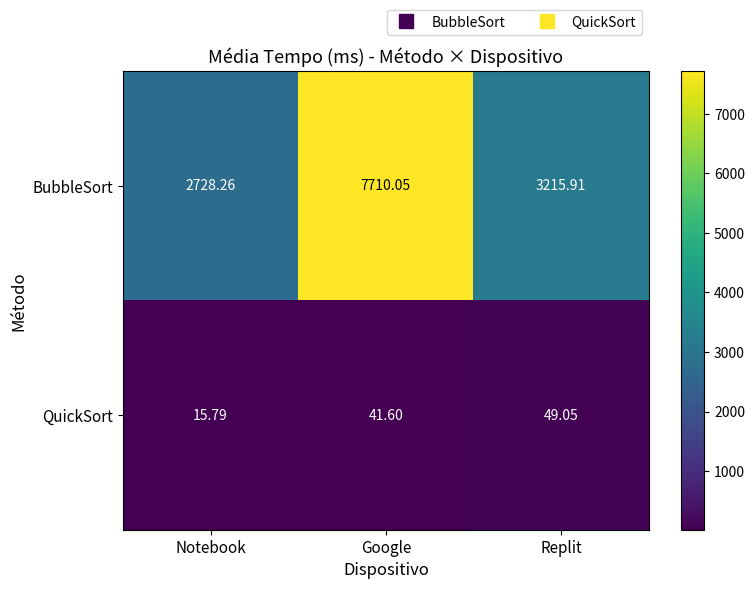

At how many categories does at least one series exceed 4022?

1